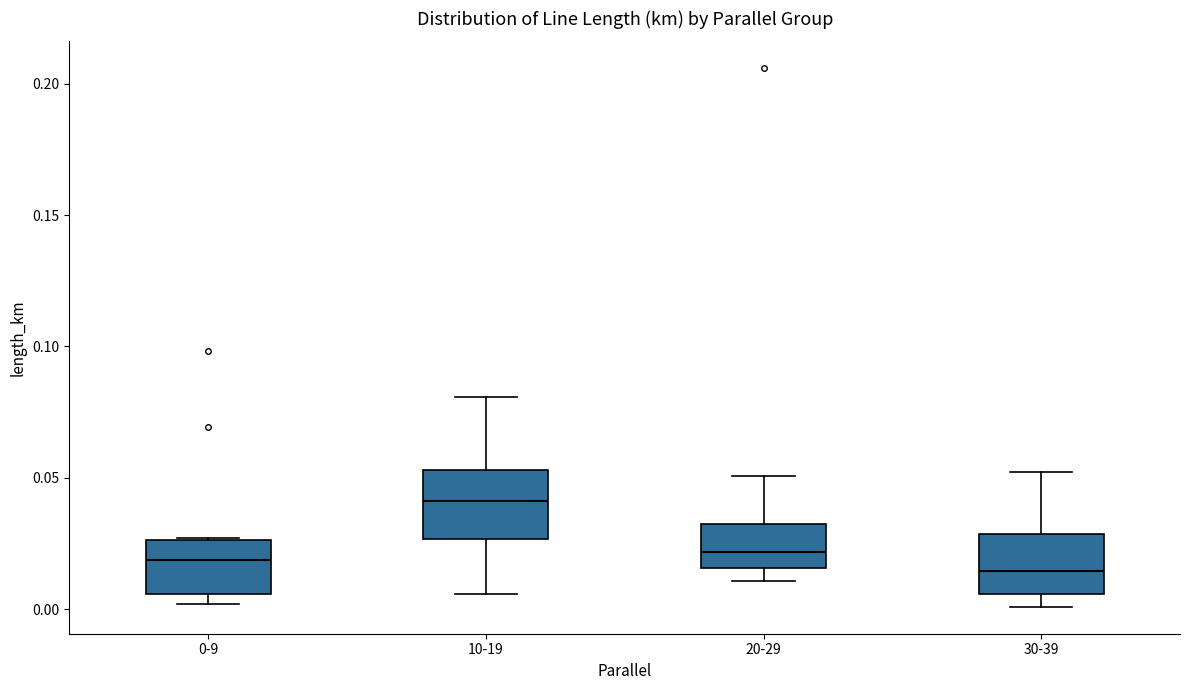

Reading left to right, read every box against the y-axis: the position of its median line, the range the box covers, and the ends of its whiskers. The values are not printed on the chart, so give them approximately, as read against the axis.

0-9: median 0.020, box 0.005 to 0.025, whiskers 0.000 to 0.025
10-19: median 0.040, box 0.025 to 0.055, whiskers 0.005 to 0.080
20-29: median 0.020, box 0.015 to 0.030, whiskers 0.010 to 0.050
30-39: median 0.015, box 0.005 to 0.030, whiskers 0.000 to 0.050